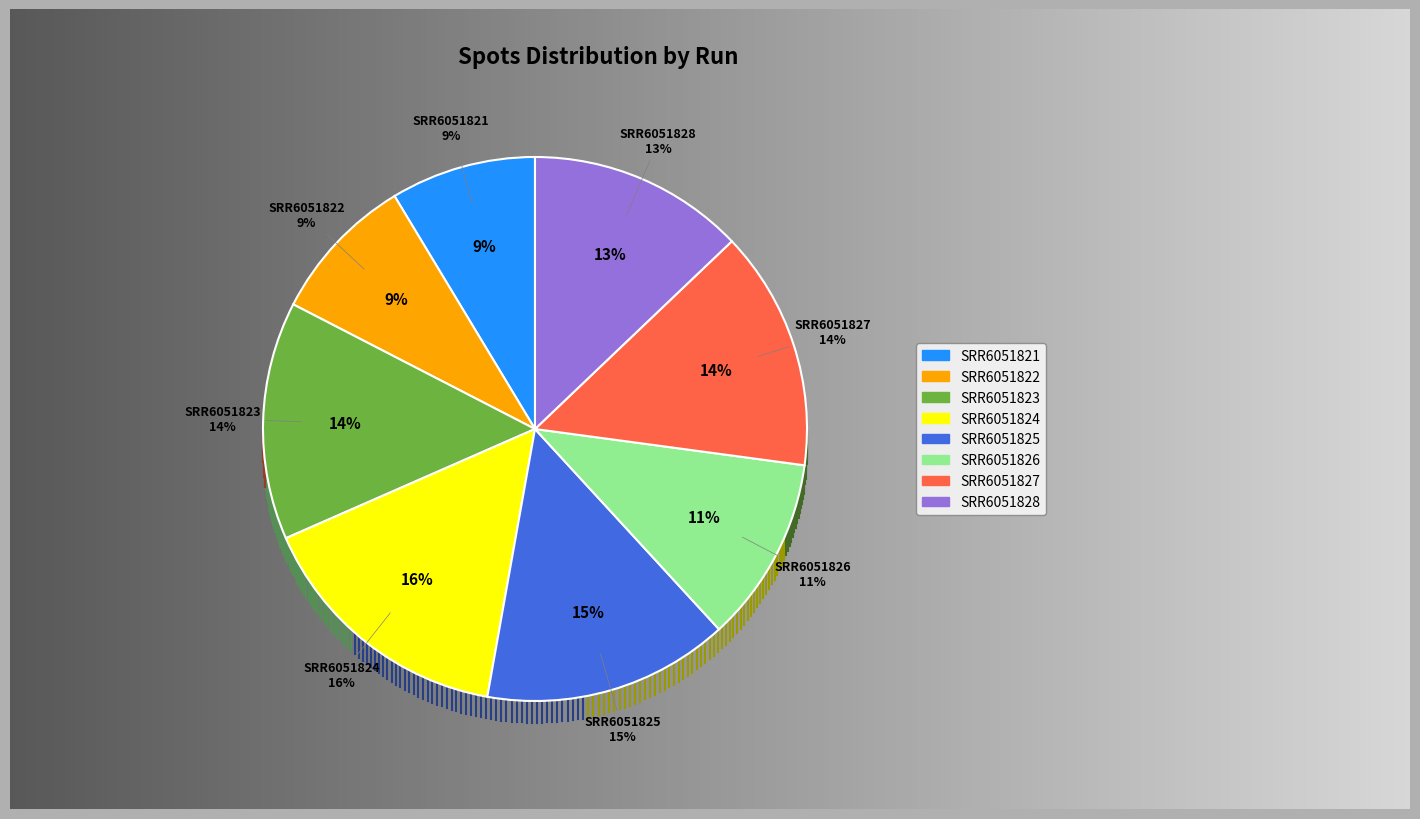

Is it true that SRR6051827 is 28% of the pie?

False